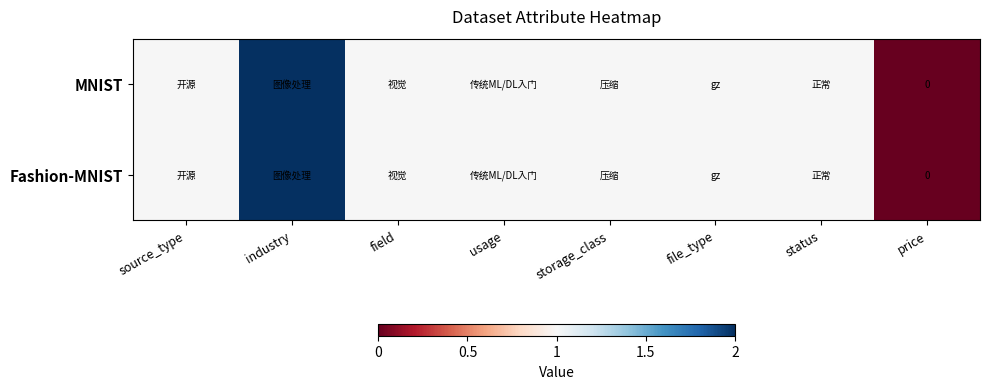

What is the sum of the Fashion-MNIST values at price and status?

1